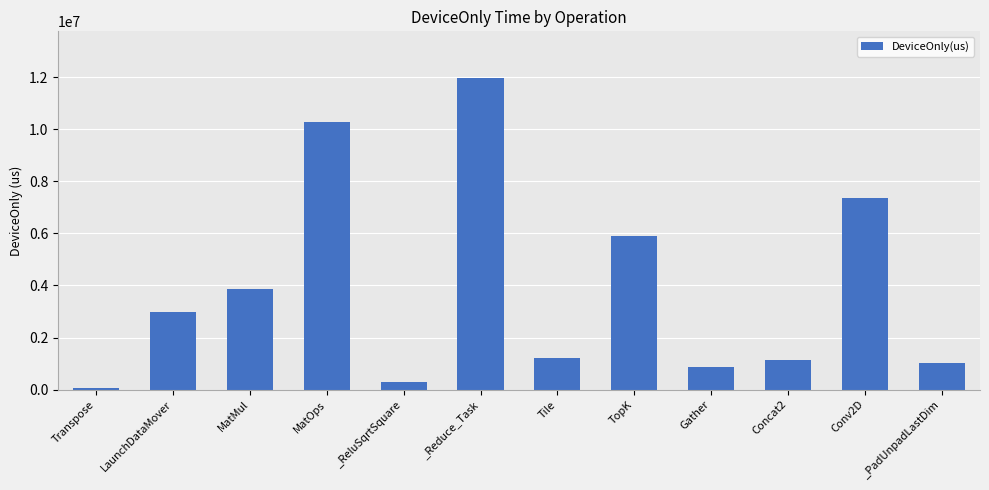

What is the label of the 4th bar from the left?

MatOps